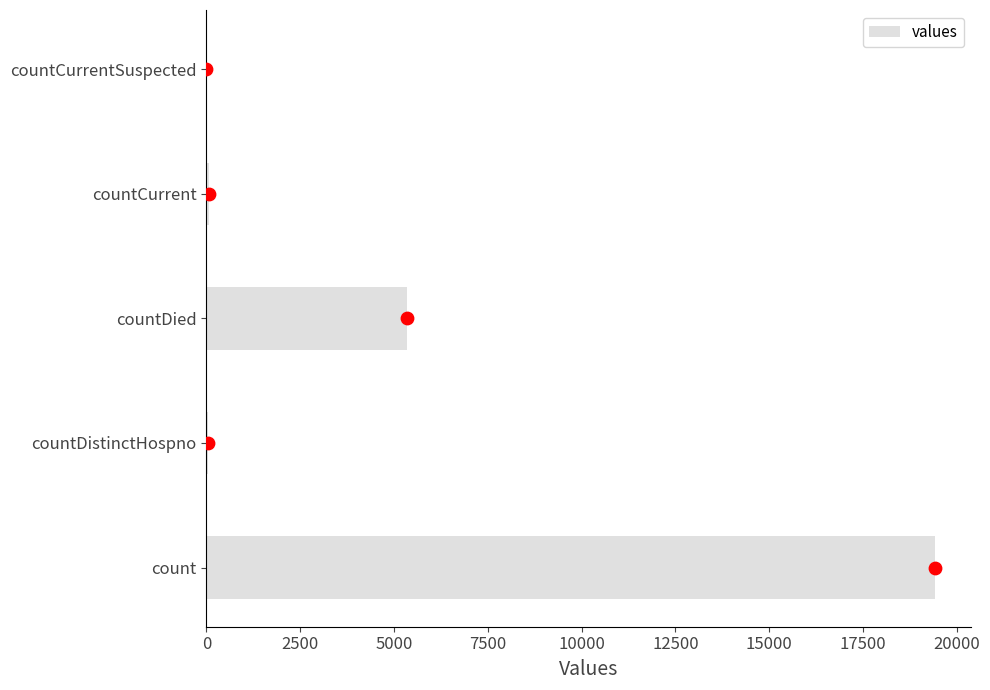

The value of values at countCurrentSuspected is 0. True or false?

True